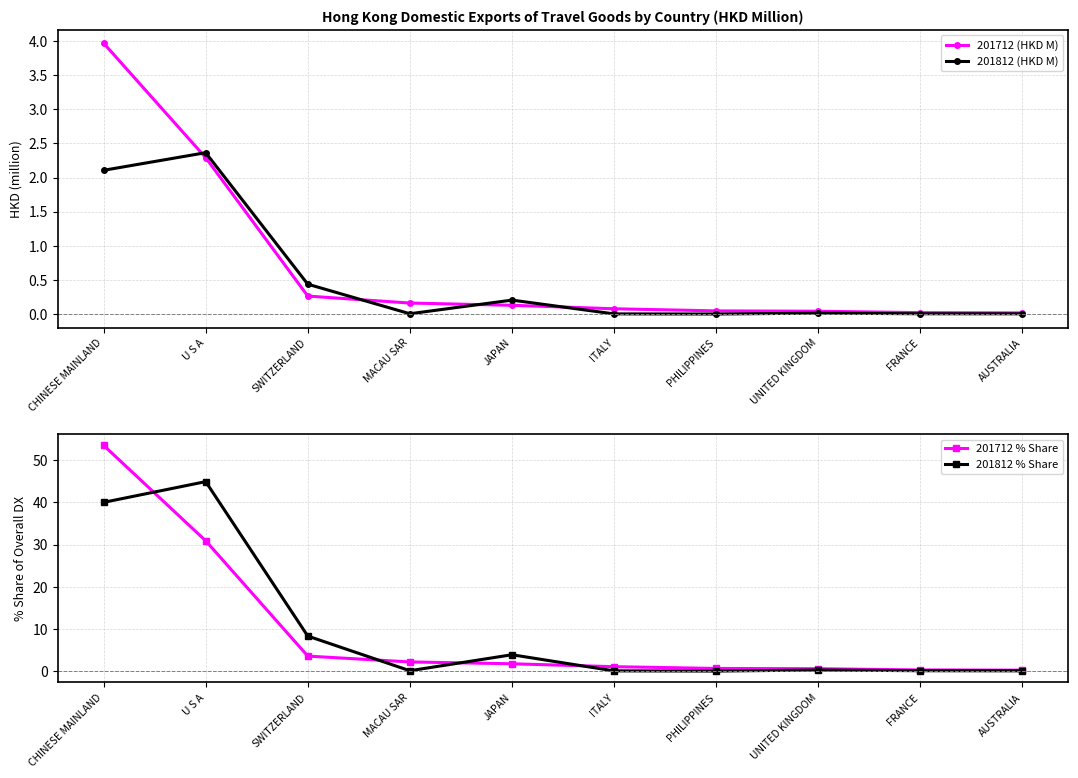

How many lines are shown in the chart?

4